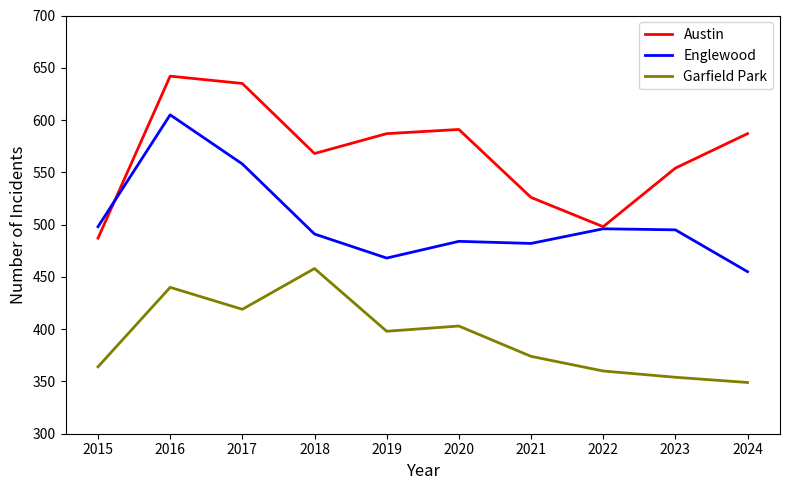

True or false: Garfield Park has a value of 403 at 2020.

True